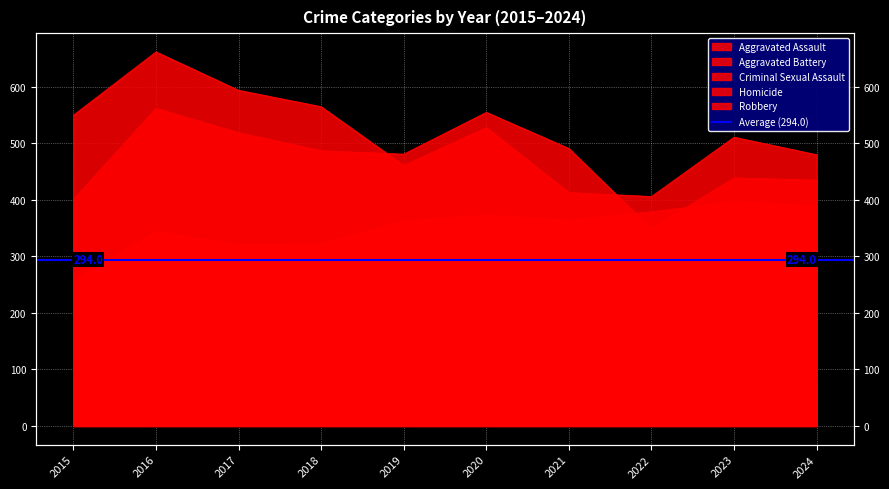

How many interior local valleys does the Criminal Sexual Assault series have?

2